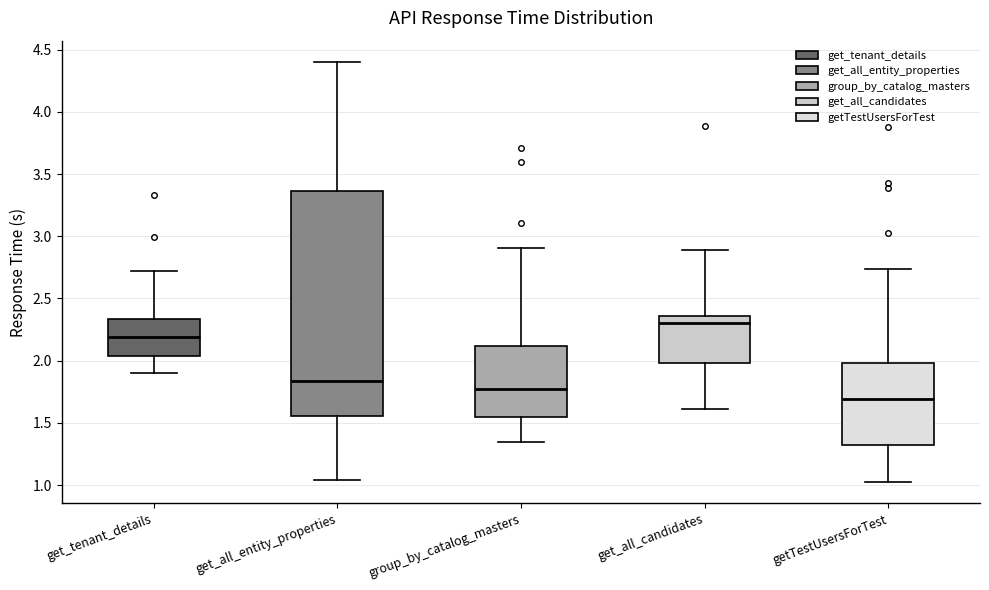

Where does the median line of the box for get_all_candidates sit on the y-axis? The values are not printed on the chart, so give them approximately, as read against the axis.

2.30